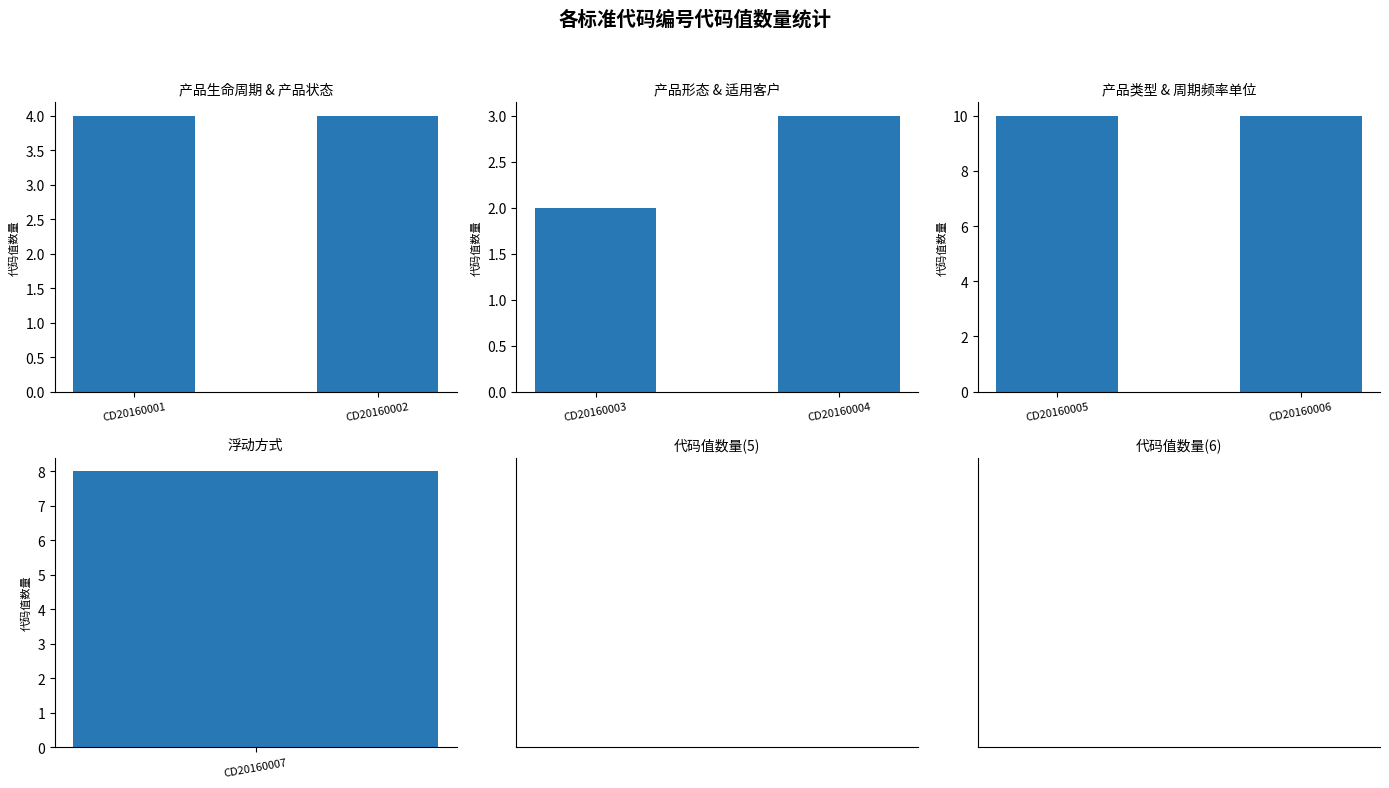

Which has a higher value, CD20160006 or CD20160004?

CD20160006